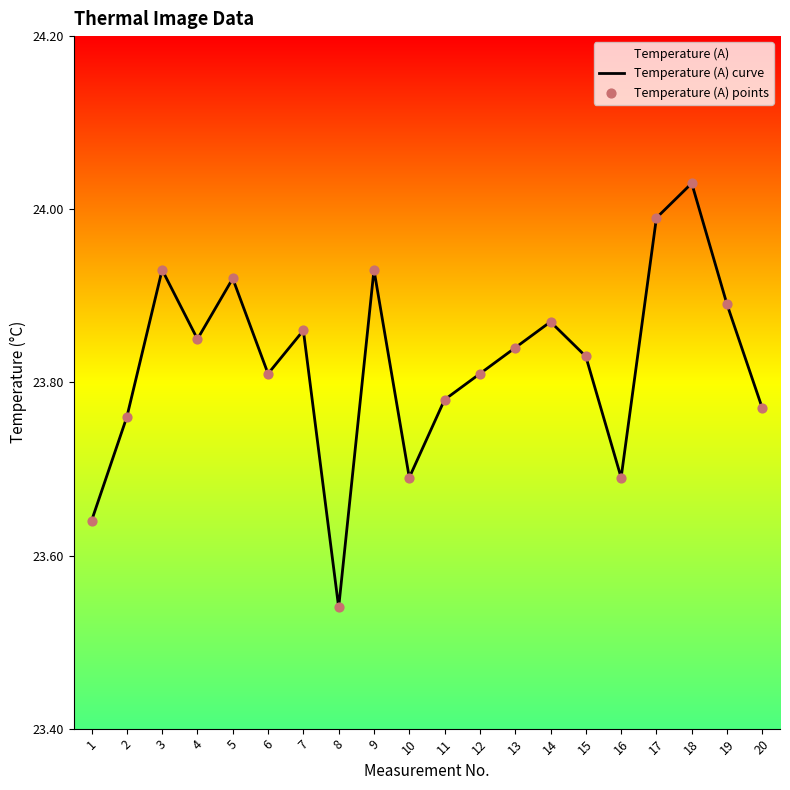

Which series contains the lowest Y value?

Temperature (A) curve